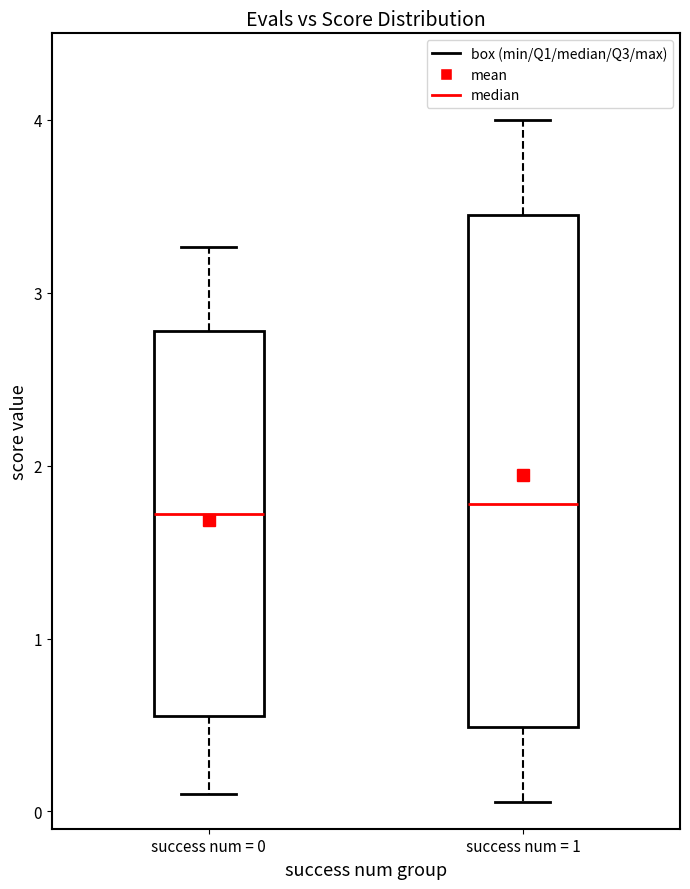

Reading left to right, read every box against the y-axis: the position of its median line, the range the box covers, and the ends of its whiskers. The values are not printed on the chart, so give them approximately, as read against the axis.

success num = 0: median 1.7, box 0.6 to 2.8, whiskers 0.1 to 3.3
success num = 1: median 1.8, box 0.5 to 3.4, whiskers 0.1 to 4.0